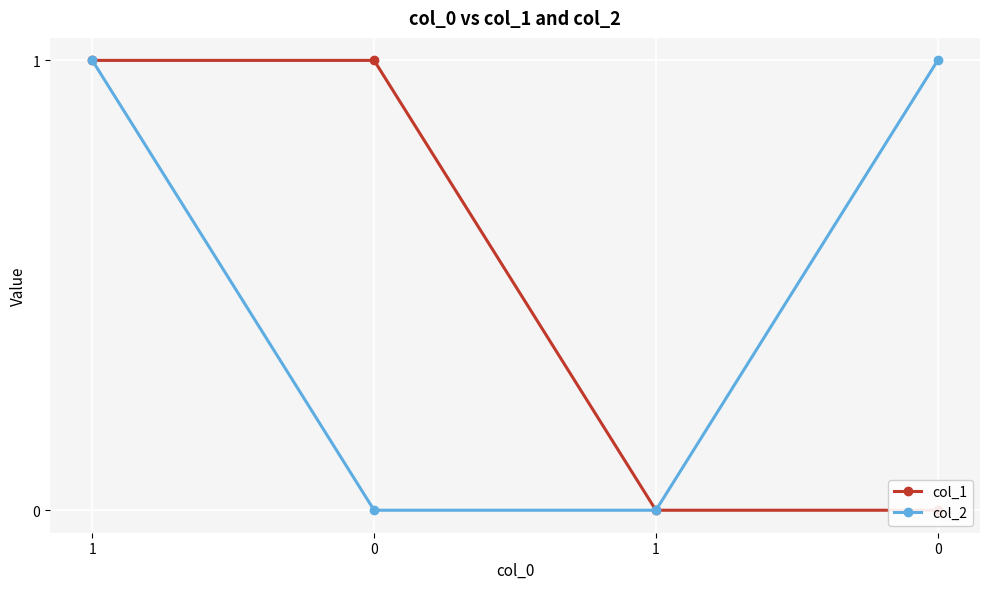

Does the chart display data point markers on the line(s)?

Yes